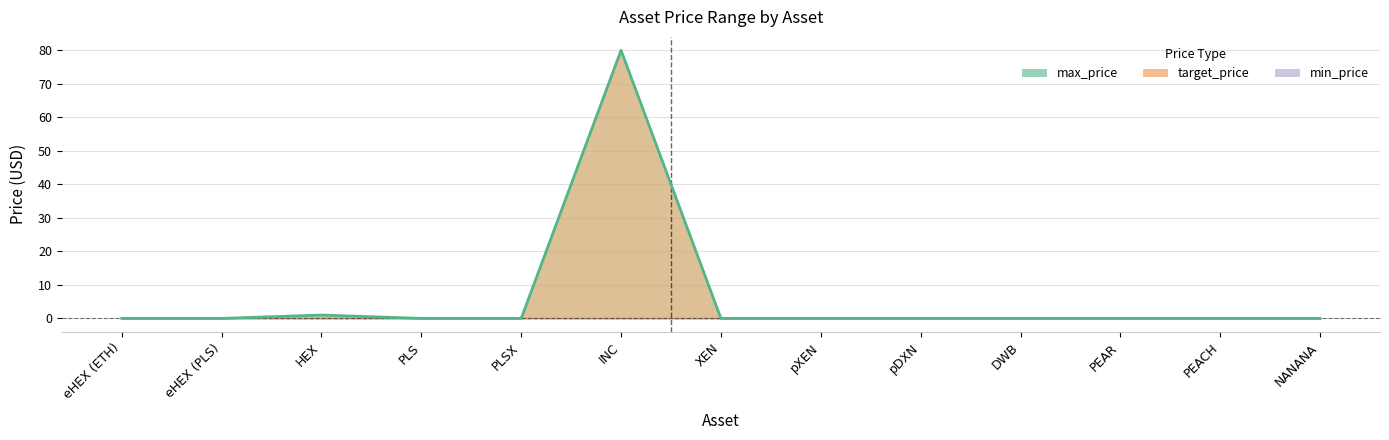

What is the highest value of the target_price series?

80.0